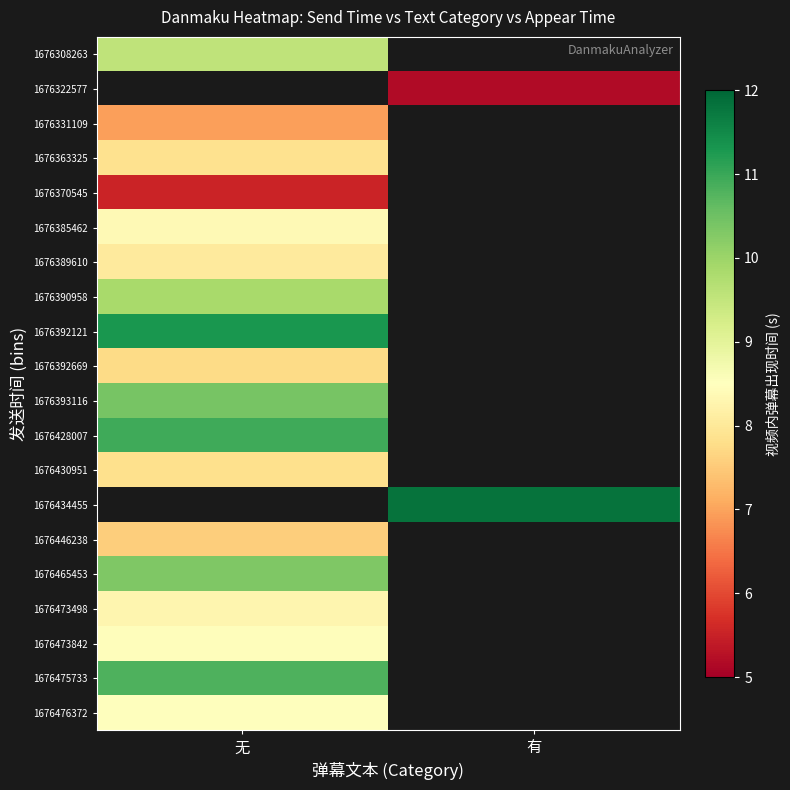

True or false: 1676392121 has a value of 11.3 at 无.

True